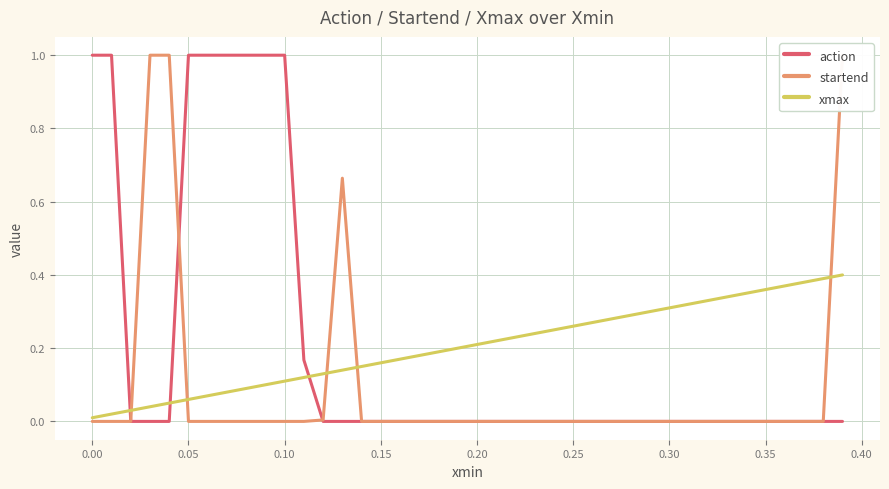

How many intersections are there between action and xmax?

3